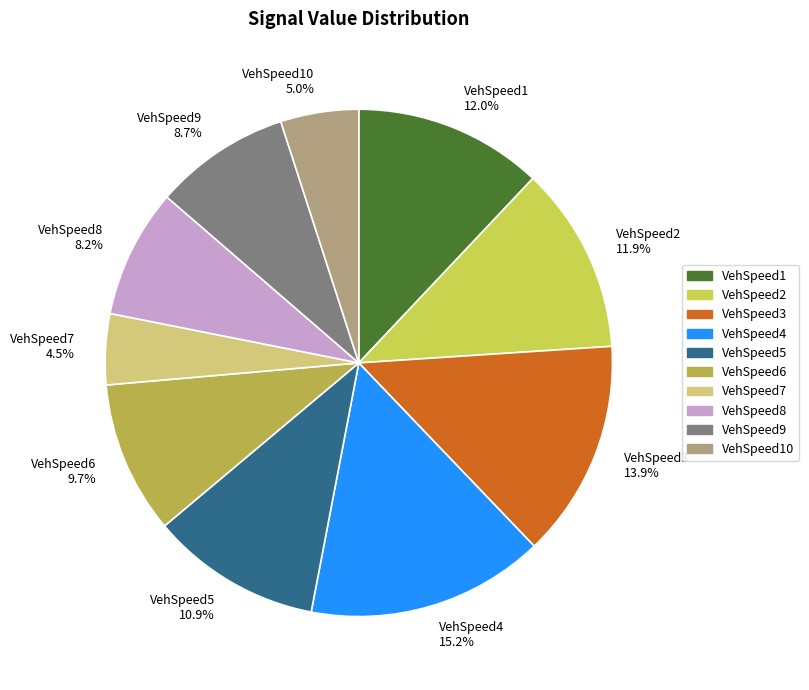

Which slice is the largest?

VehSpeed4 15.2%